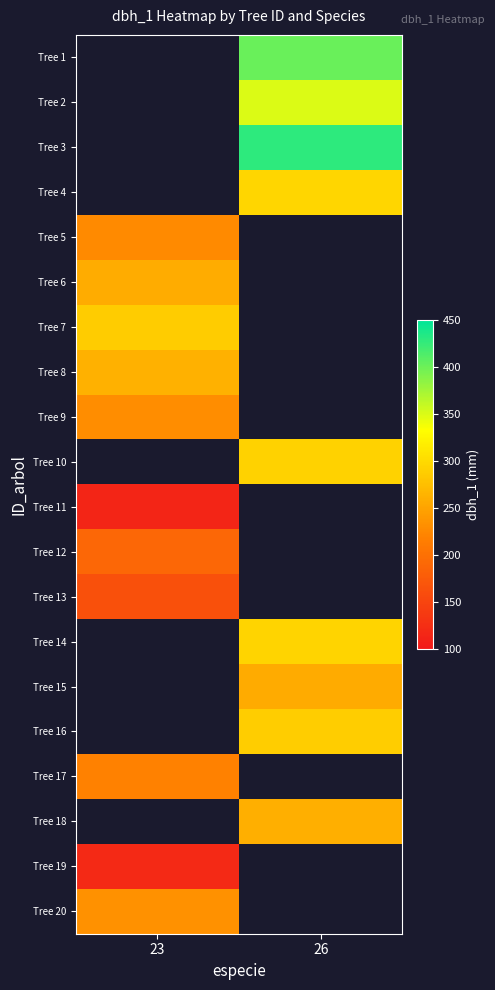

How many data points does each series have?

2